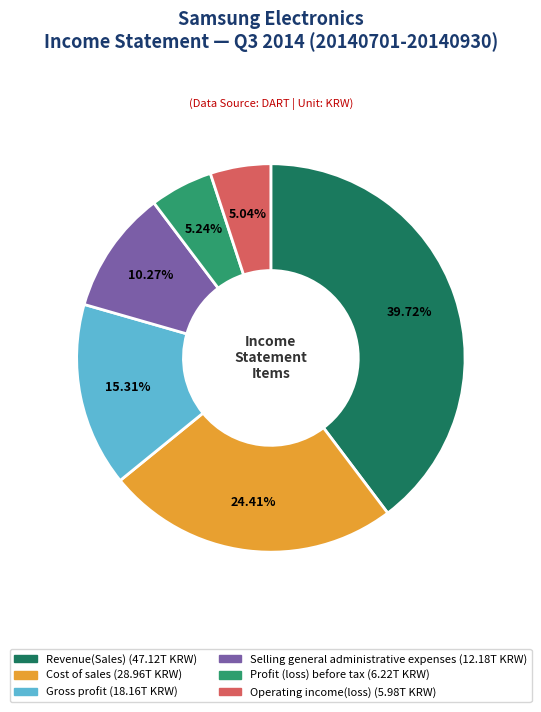

Is there a majority slice in this chart?

No